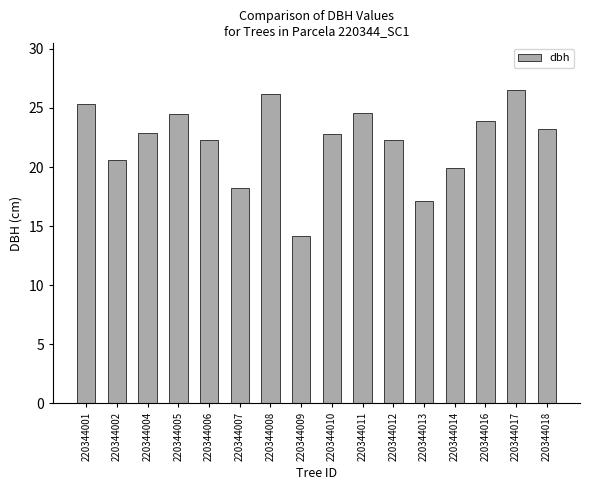

Does the chart contain stacked bars?

No